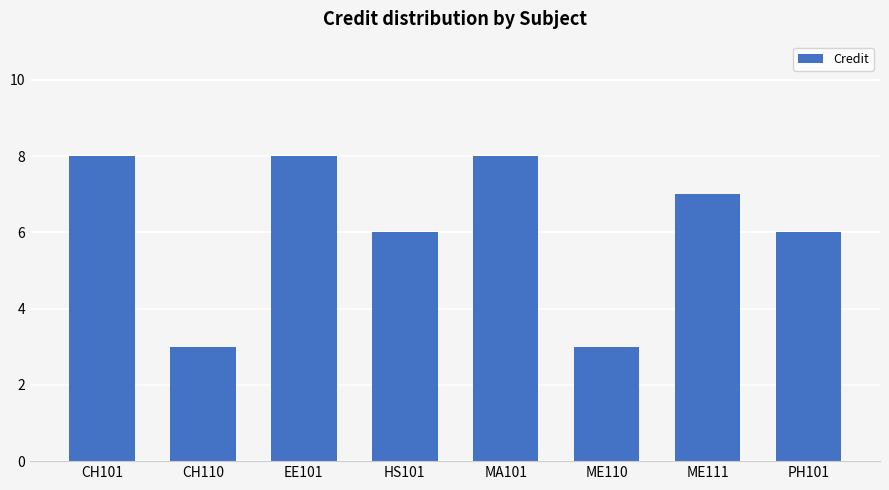

What is the average value?

6